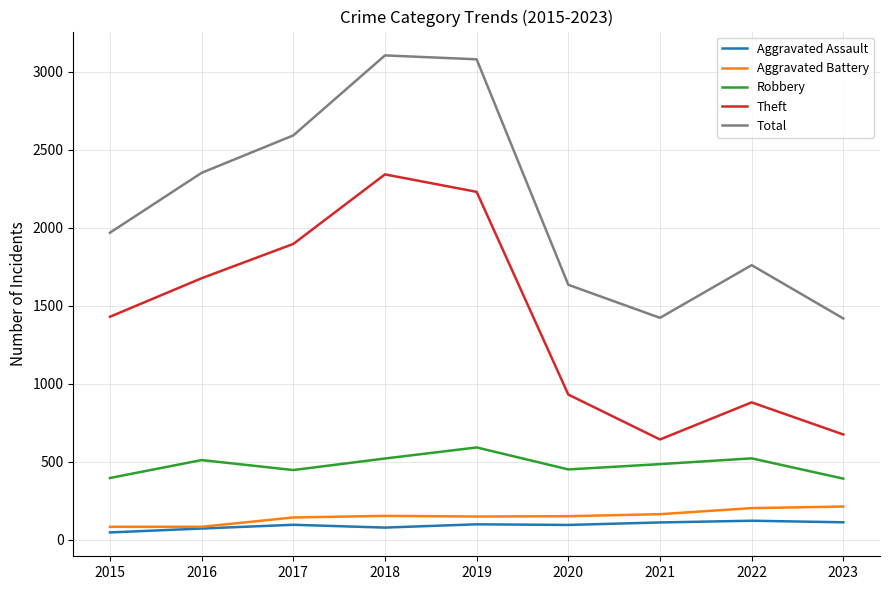

At how many categories does at least one series exceed 2662?

2